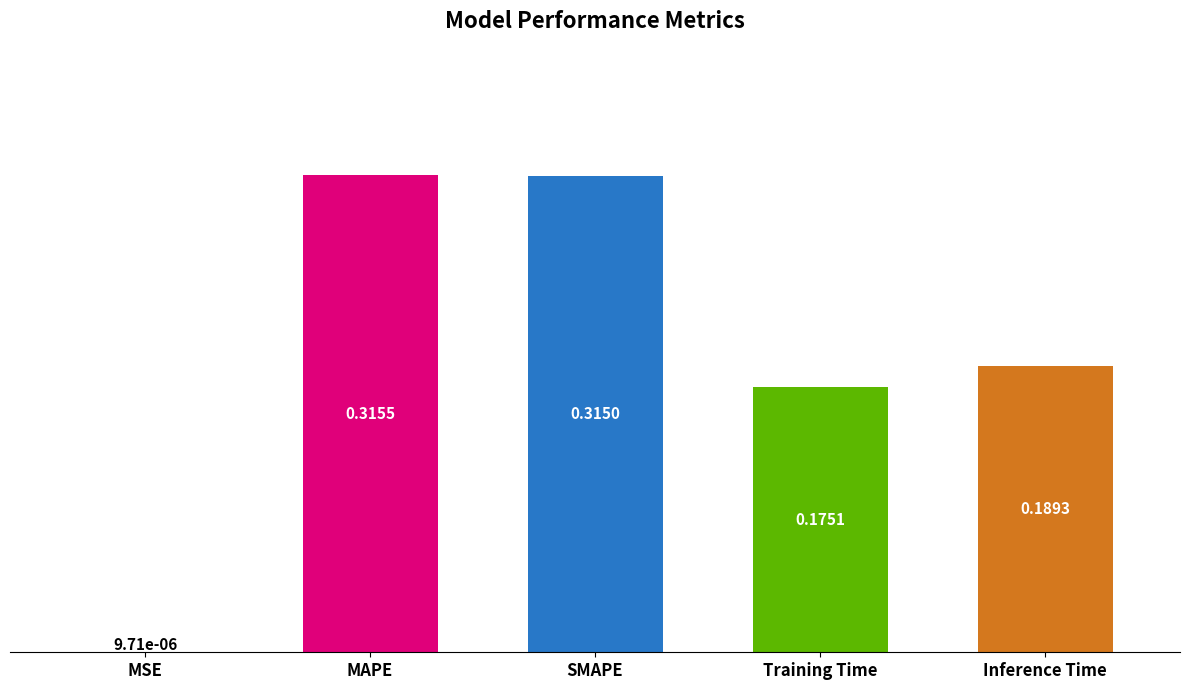

What is the sum of the values at Training Time and SMAPE?

0.5